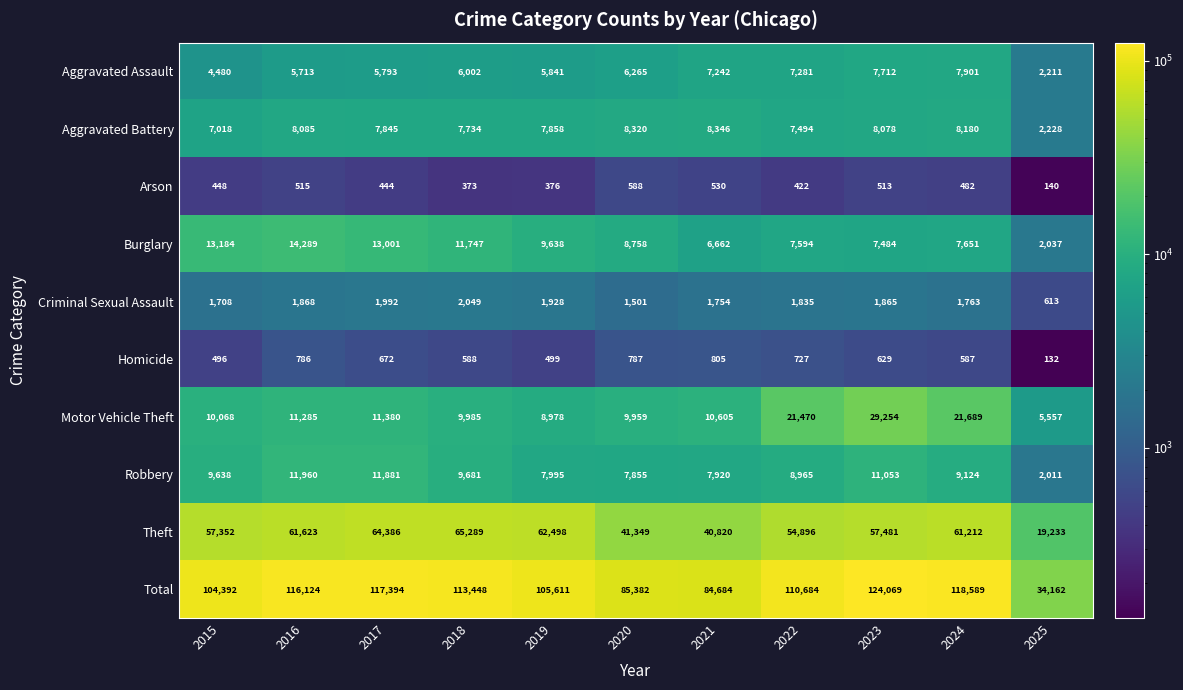

Where does the Aggravated Battery series first go above 7858?

2016